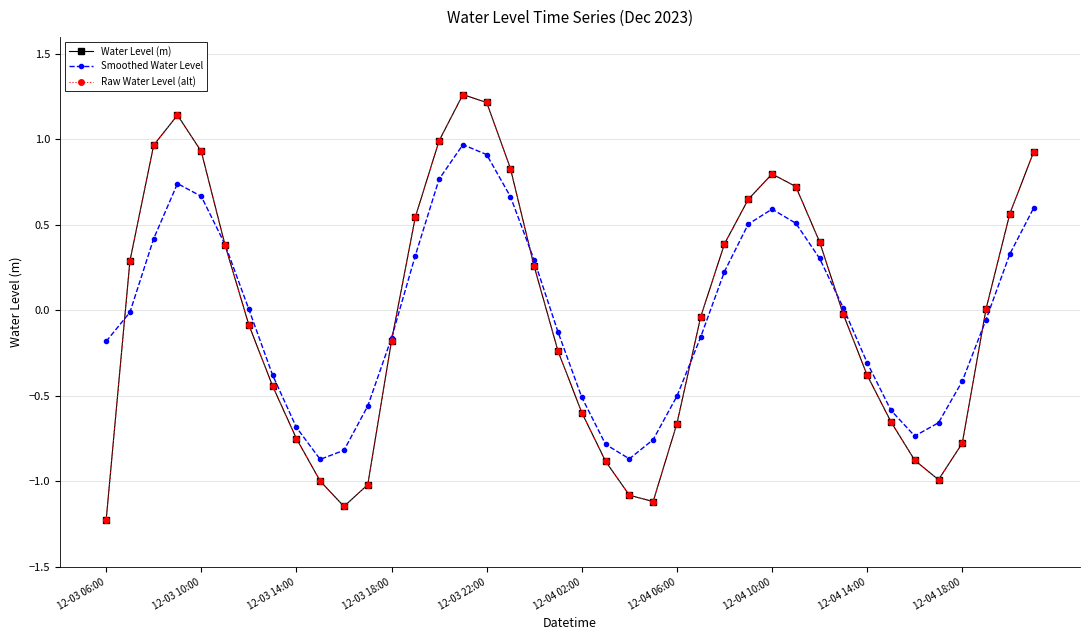

Is this an area chart (filled region under the line)?

No